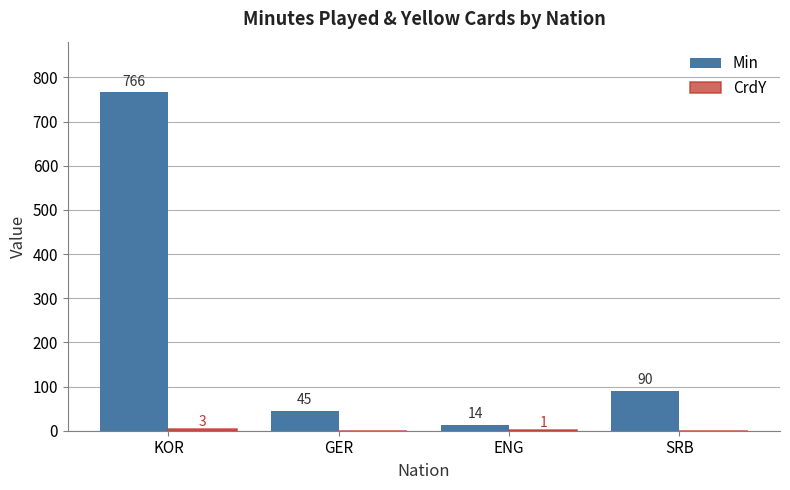

The Min series shows 766 at KOR. True or false?

True